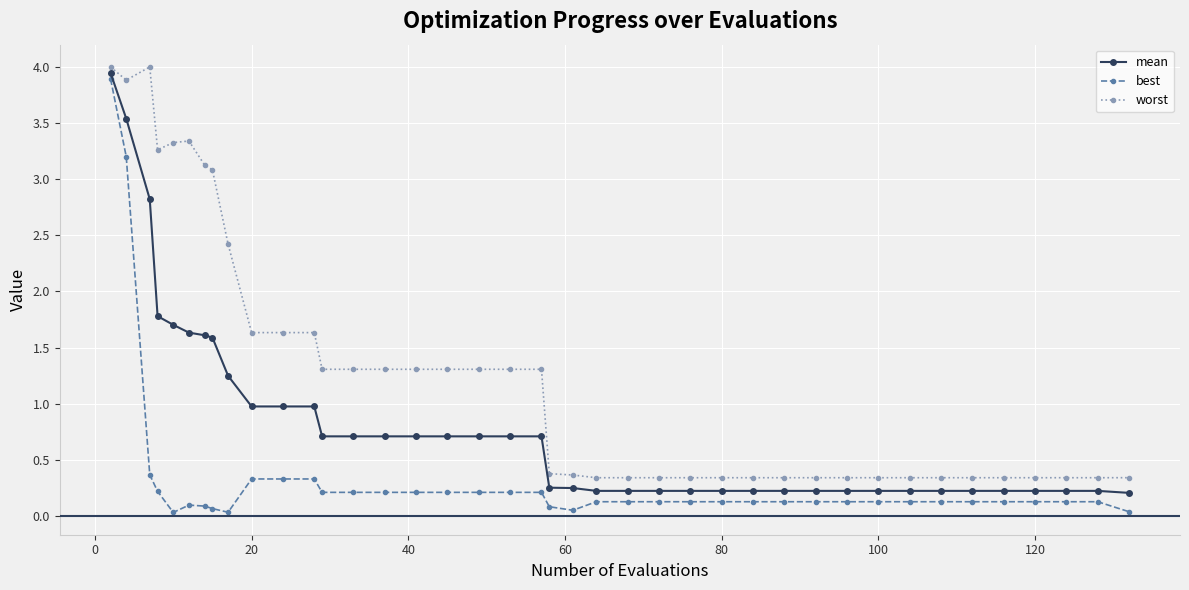

True or false: best and mean cross at least once.

False